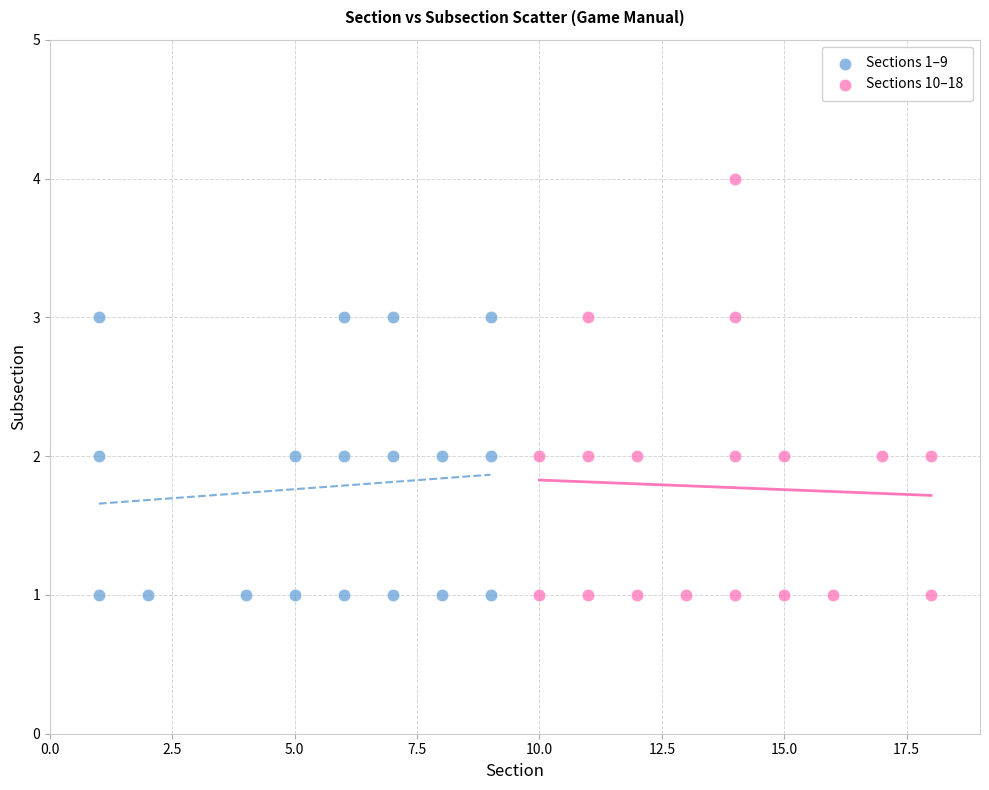

Which series reaches the maximum Y coordinate?

Sections 10–18